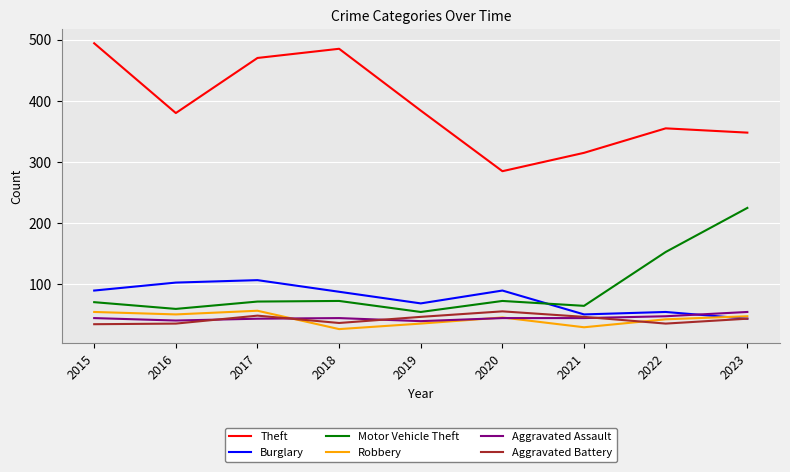

At which category does the chart reach its peak across all series?

2015